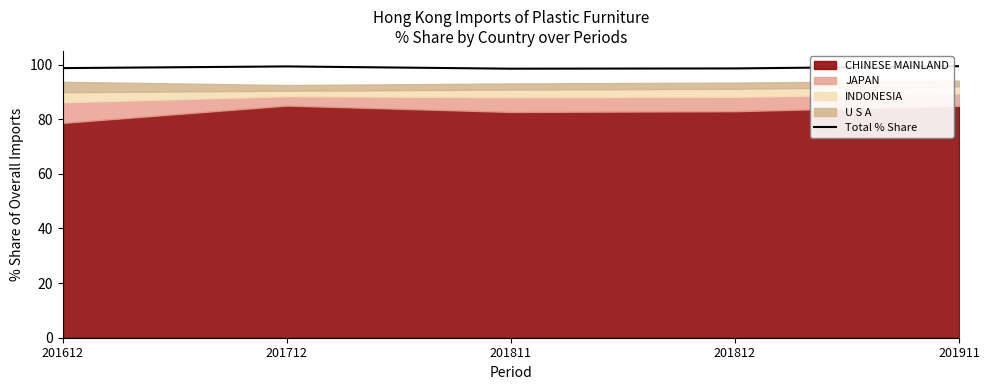

What is the value of the 1st point from the left?

98.7